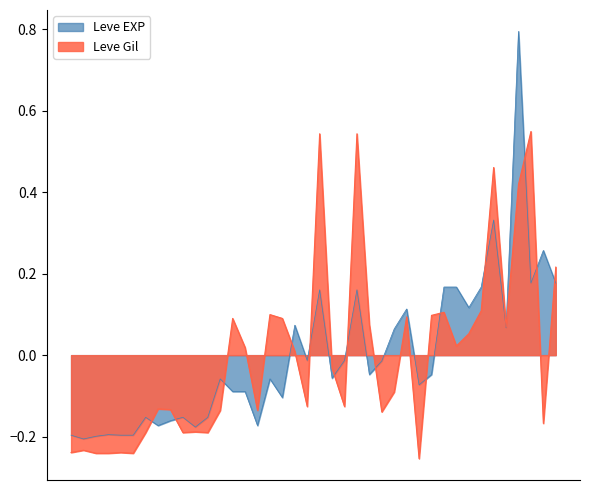

True or false: Leve EXP has a value of 0.1 at 15.

False